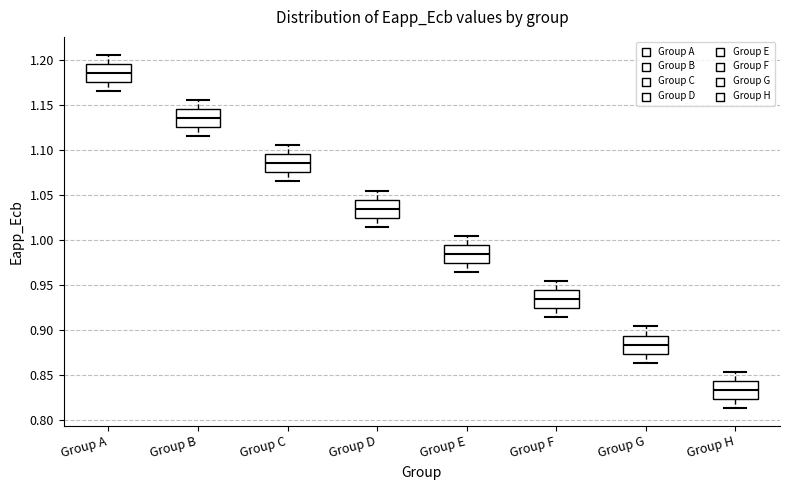

Reading left to right, read every box against the y-axis: the position of its median line, the range the box covers, and the ends of its whiskers. The values are not printed on the chart, so give them approximately, as read against the axis.

Group A: median 1.185, box 1.175 to 1.195, whiskers 1.165 to 1.205
Group B: median 1.135, box 1.125 to 1.145, whiskers 1.115 to 1.155
Group C: median 1.085, box 1.075 to 1.095, whiskers 1.065 to 1.105
Group D: median 1.035, box 1.025 to 1.045, whiskers 1.015 to 1.055
Group E: median 0.985, box 0.975 to 0.995, whiskers 0.965 to 1.005
Group F: median 0.935, box 0.925 to 0.945, whiskers 0.915 to 0.955
Group G: median 0.885, box 0.875 to 0.895, whiskers 0.865 to 0.905
Group H: median 0.835, box 0.825 to 0.845, whiskers 0.815 to 0.855